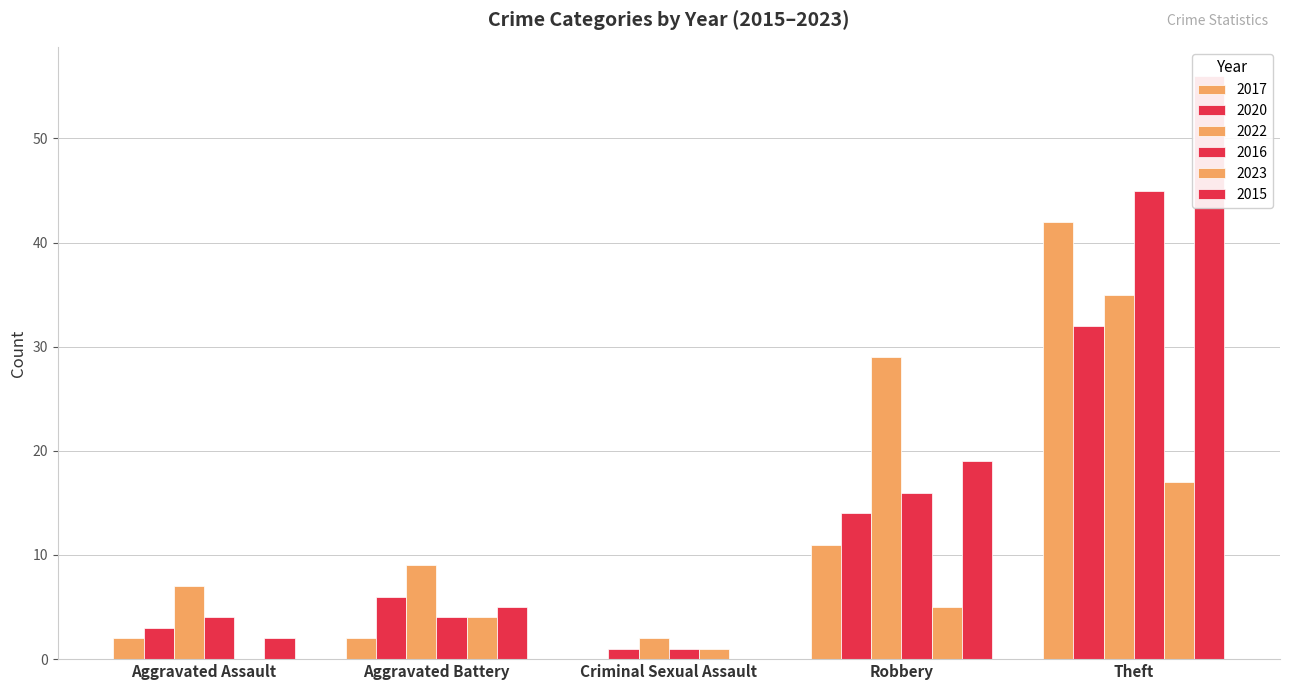

What are all the series names shown in the legend?

2017, 2020, 2022, 2016, 2023, 2015